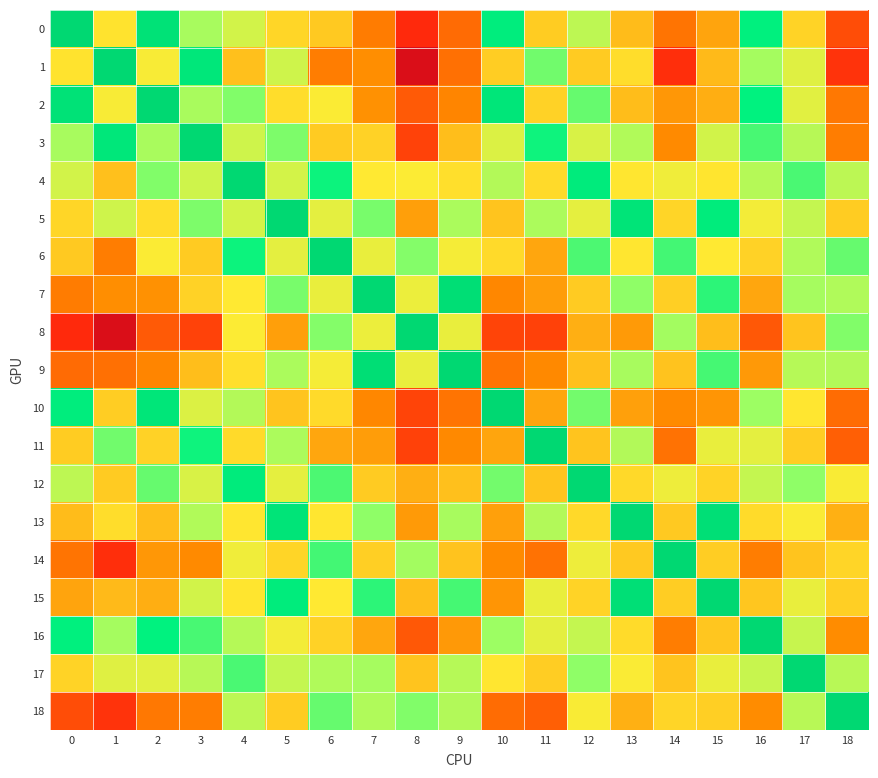

What is the spread (max minus min) of values at 10?

0.9